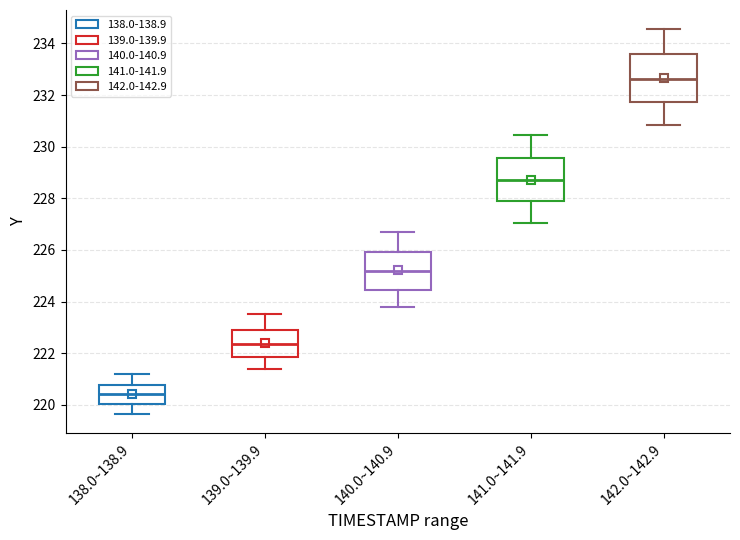

Which box has the lowest median line?

138.0~138.9